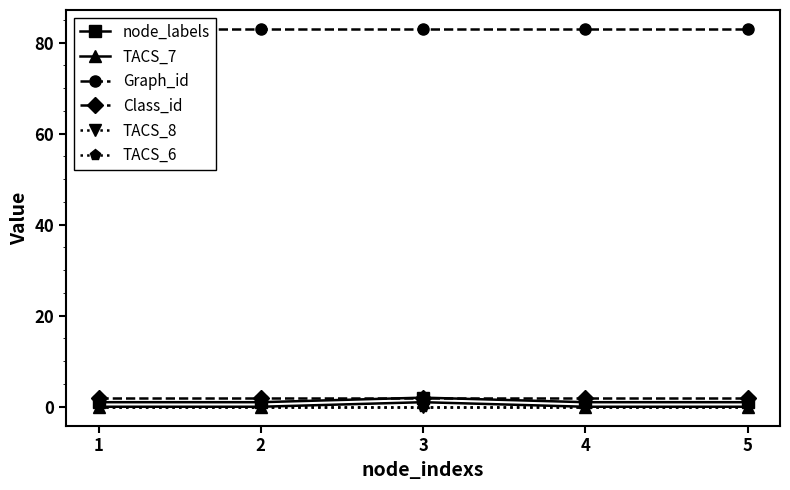

How many lines are shown in the chart?

6